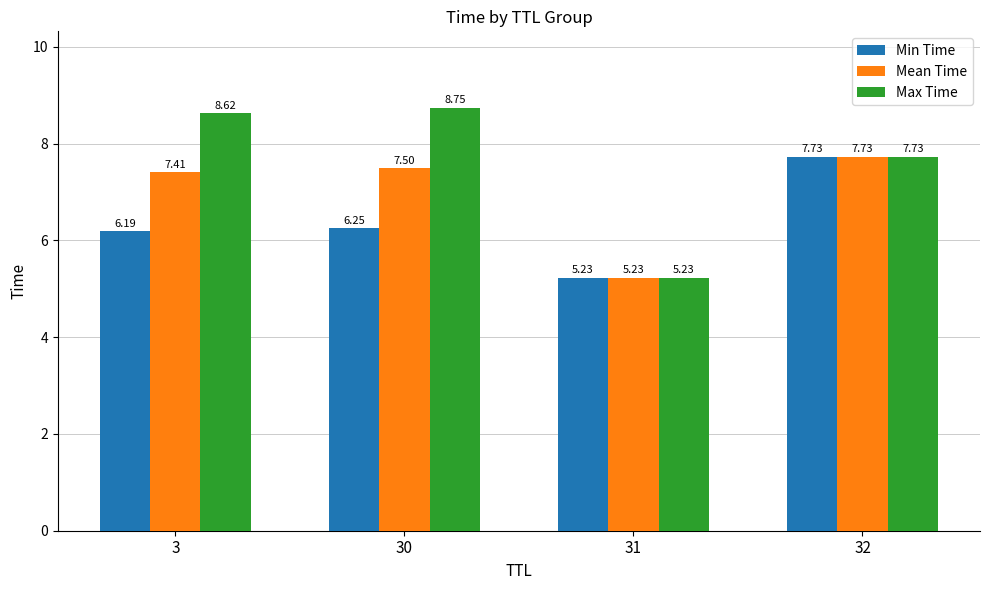

What is the difference between the second highest and second lowest values in the Max Time series?

0.9